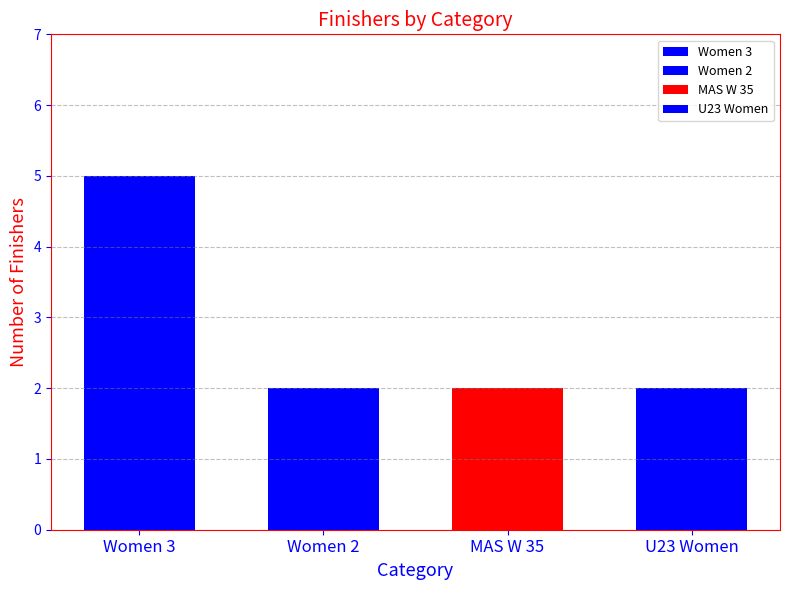

The value at Women 2 is 2. True or false?

True